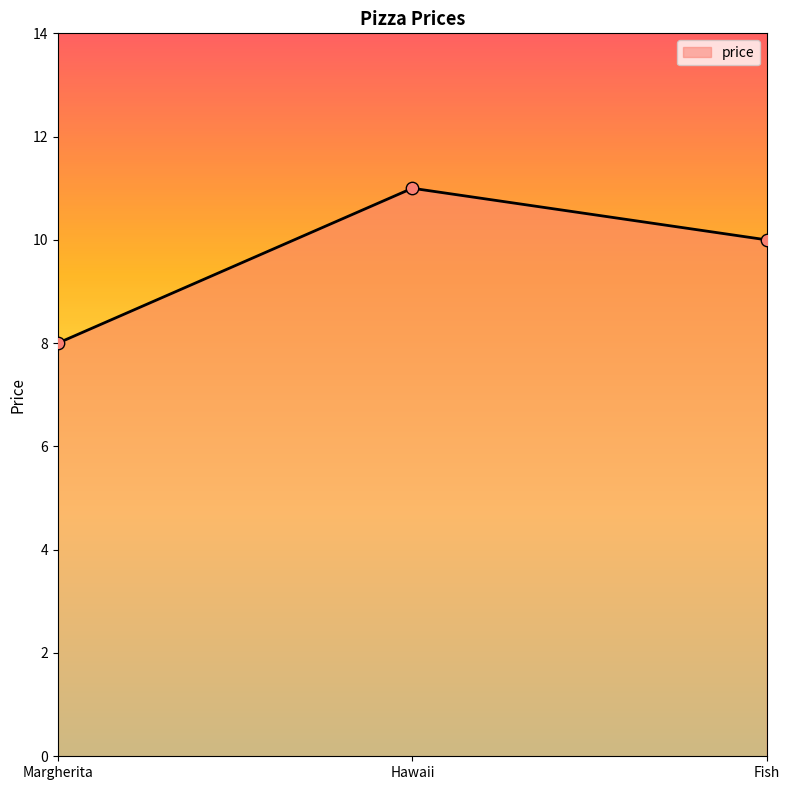

Approximately how many times larger is the value at Margherita compared to Fish?

0.8